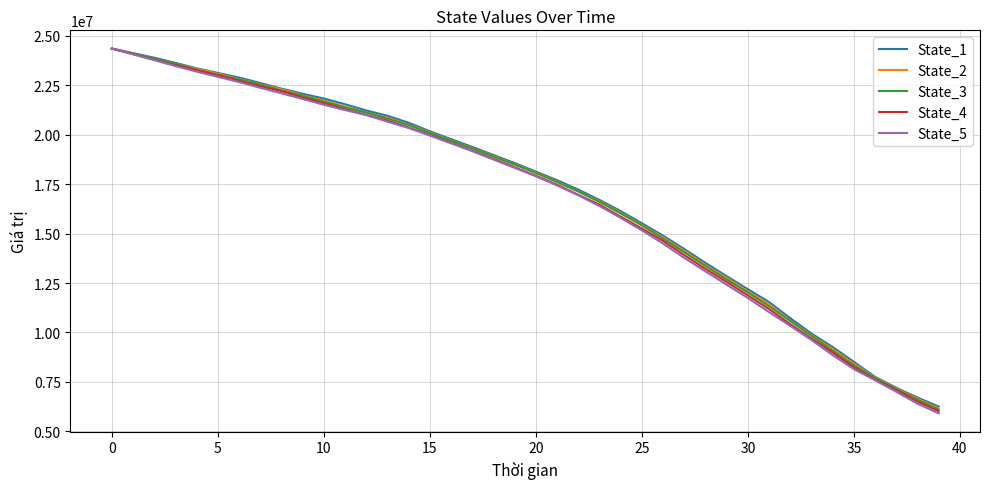

What is the minimum value shown in the chart?

5909425.9